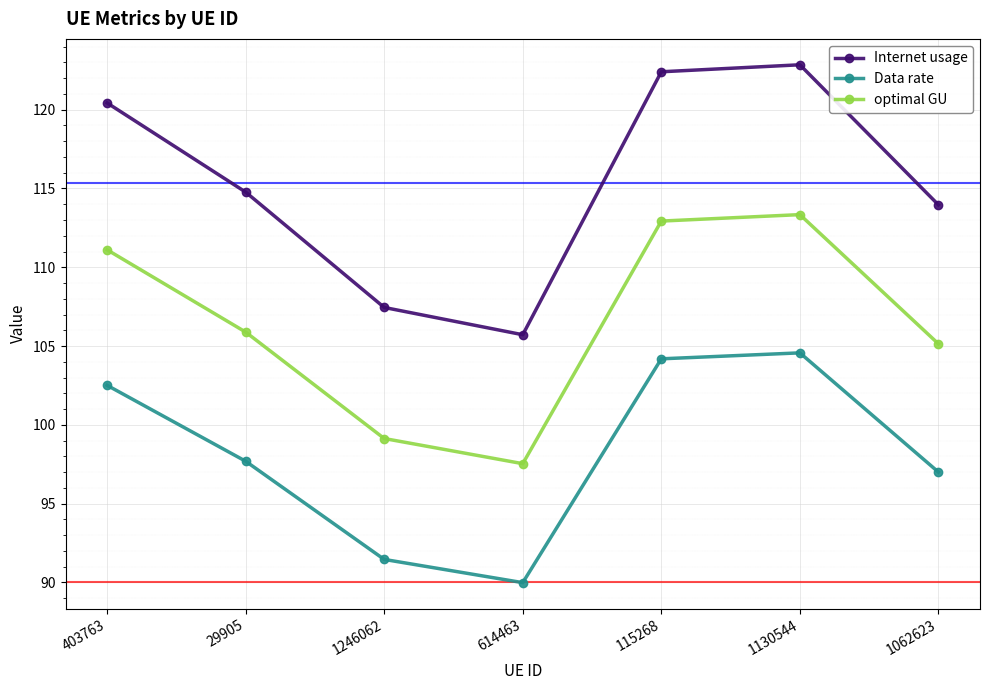

Which series has the largest range (max minus min)?

Internet usage